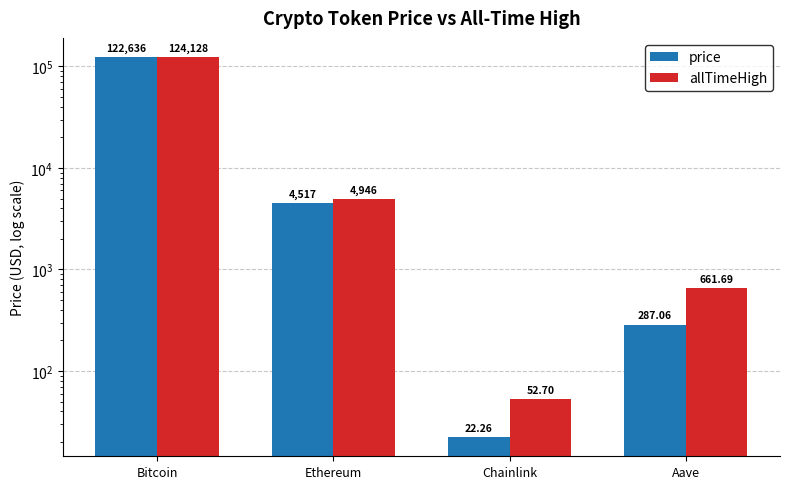

What is the difference between the highest and lowest values at Bitcoin?

1492.0